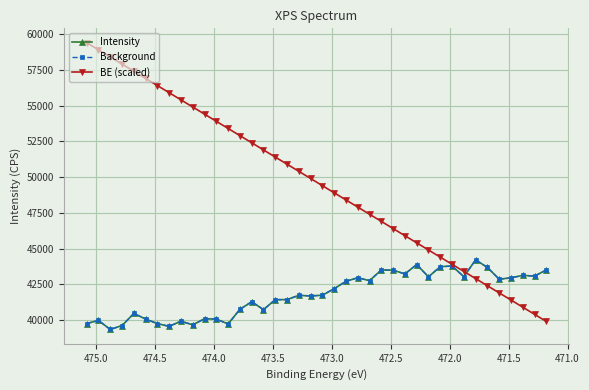

Which series has the largest total across all categories?

BE (scaled)